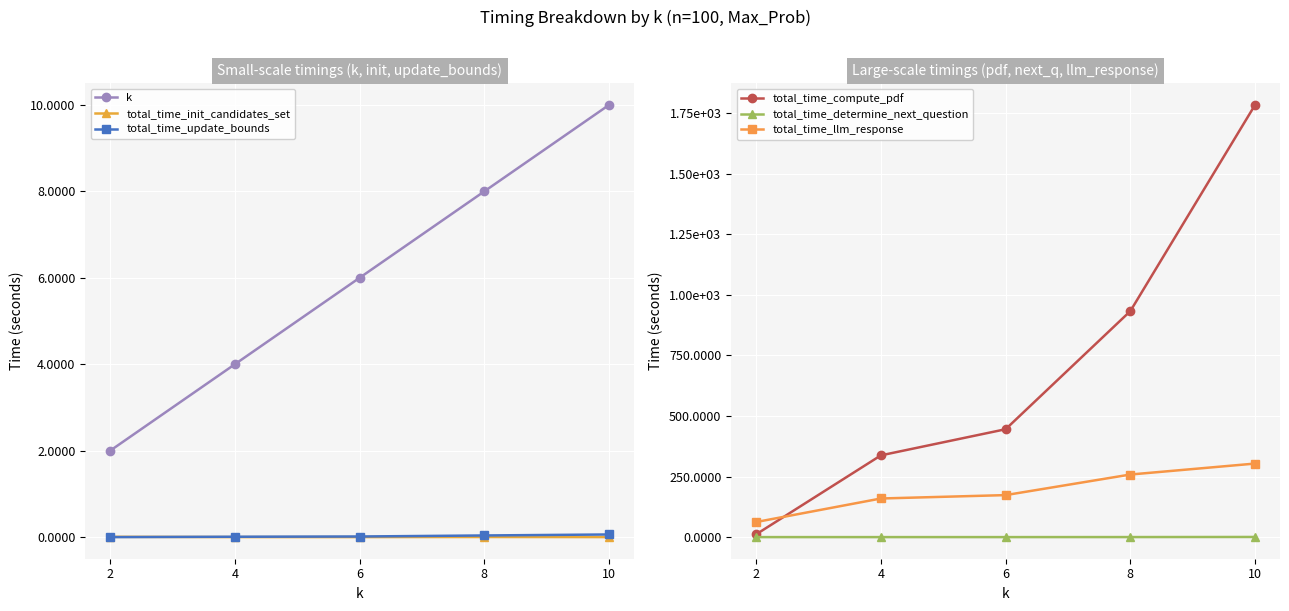

What are all the series names shown in the legend?

k, total_time_init_candidates_set, total_time_update_bounds, total_time_compute_pdf, total_time_determine_next_question, total_time_llm_response